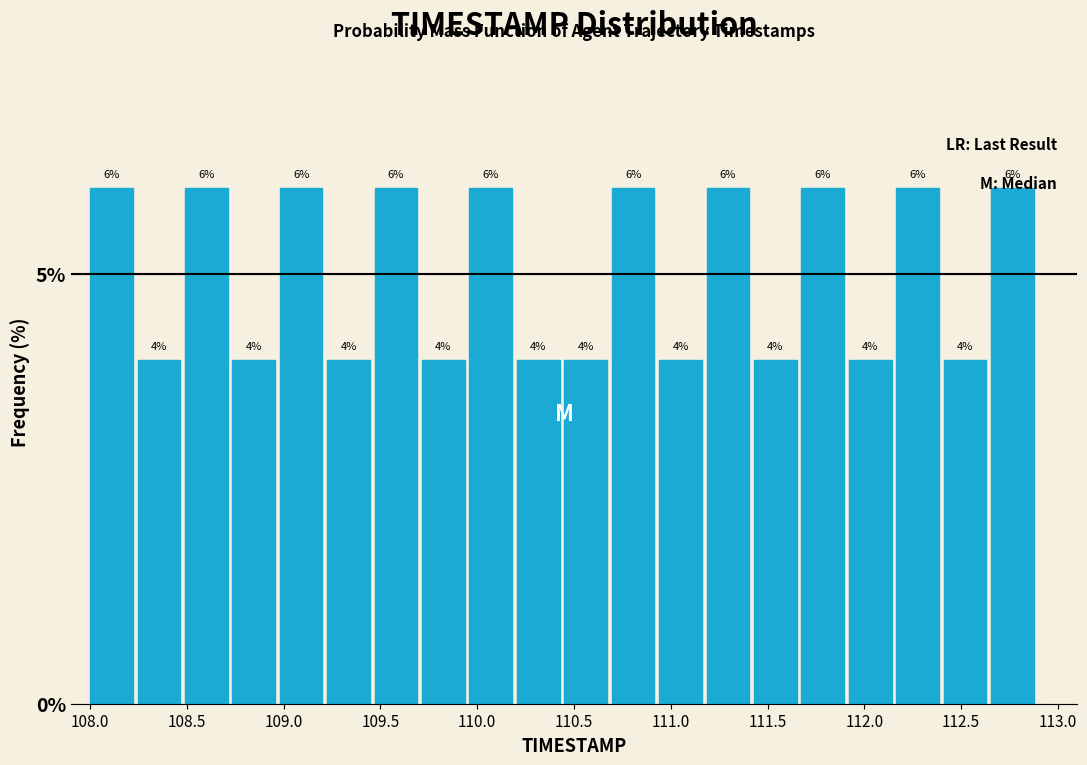

Reading left to right, list every bar in this chart as the range it spans on the x-axis followed by its height. The bar edges are not printed on the chart, so give them approximately, as read against the axis.

108.000 to 108.245: 6
108.245 to 108.490: 4
108.490 to 108.735: 6
108.735 to 108.980: 4
108.980 to 109.225: 6
109.225 to 109.470: 4
109.470 to 109.715: 6
109.715 to 109.960: 4
109.960 to 110.205: 6
110.205 to 110.450: 4
110.450 to 110.695: 4
110.695 to 110.940: 6
110.940 to 111.185: 4
111.185 to 111.430: 6
111.430 to 111.675: 4
111.675 to 111.920: 6
111.920 to 112.165: 4
112.165 to 112.410: 6
112.410 to 112.655: 4
112.655 to 112.900: 6